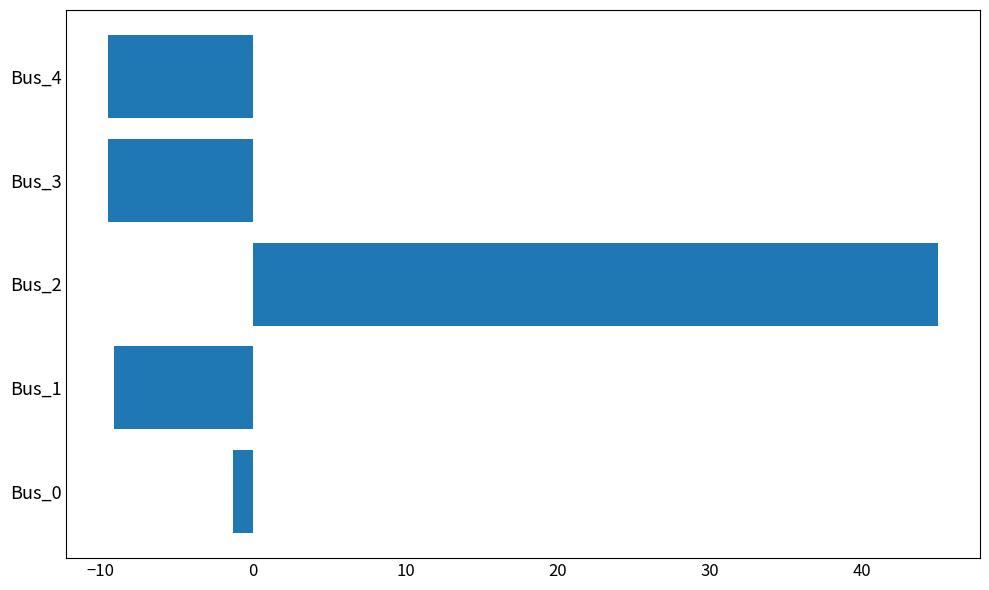

What is the change in value from Bus_2 to Bus_4?

-54.5